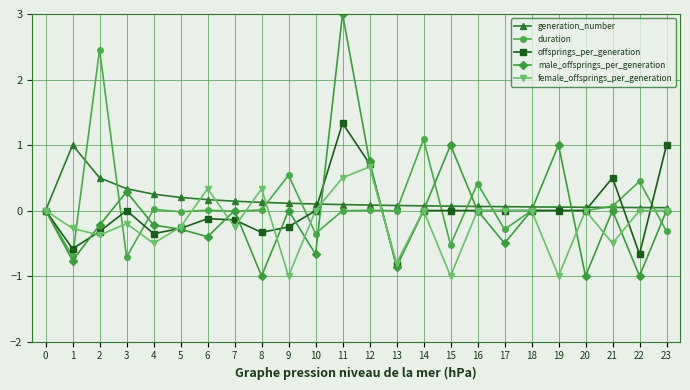

Which series changed the most between 7 and 20?

male_offsprings_per_generation